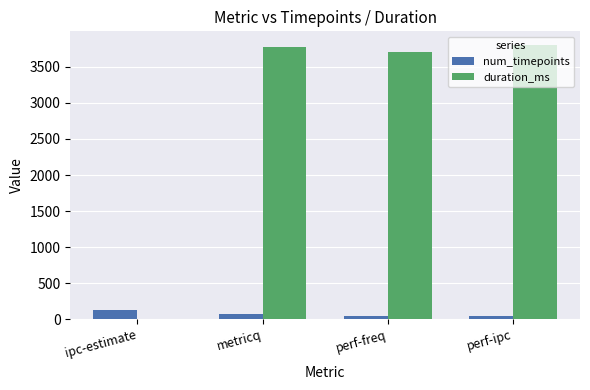

What is the sum of all num_timepoints values?

282